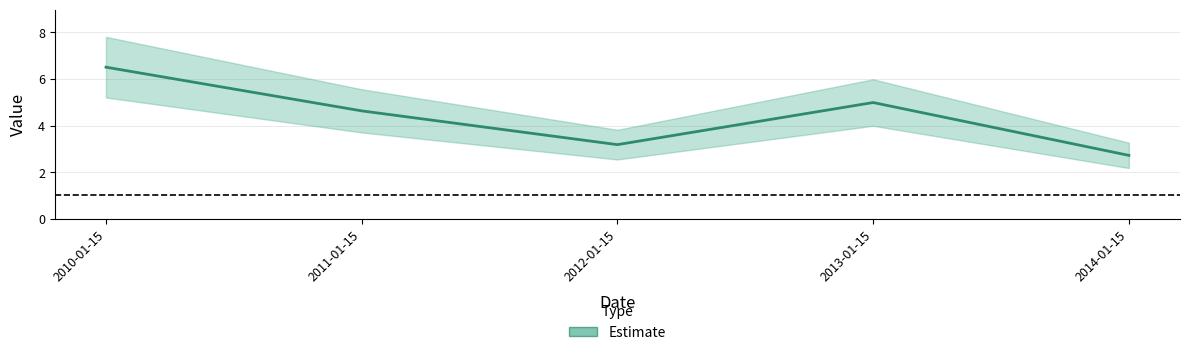

What is the maximum value shown in the chart?

6.5